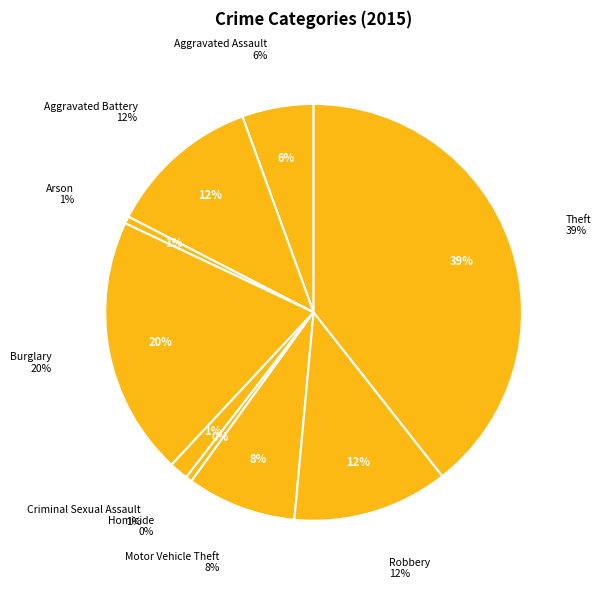

What percentage is the Motor Vehicle Theft slice, to the nearest percent?

8%